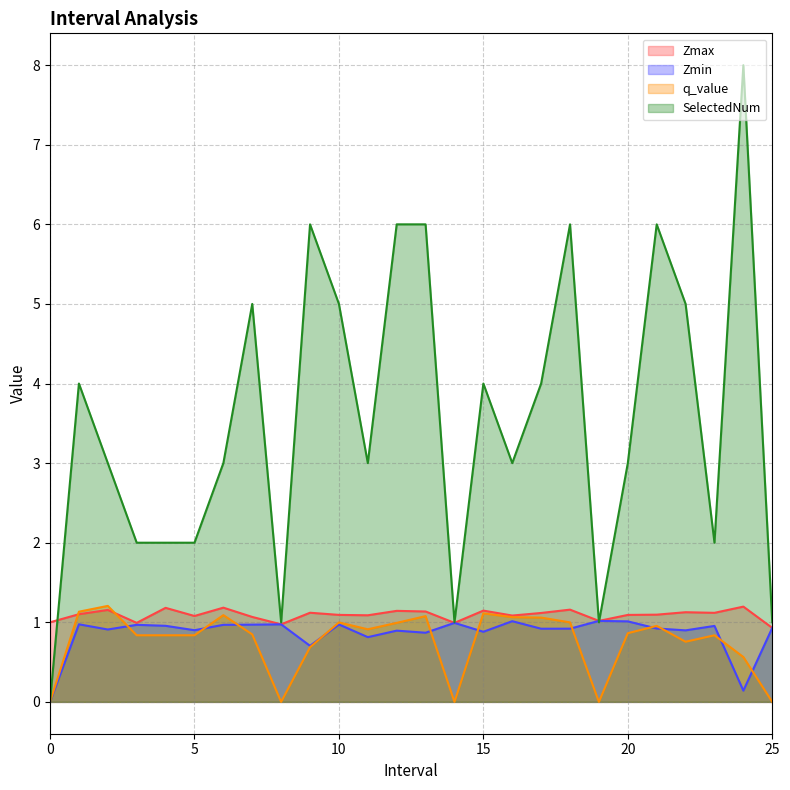

List the series in order of their peak value, lowest first.

Zmin, Zmax, q_value, SelectedNum